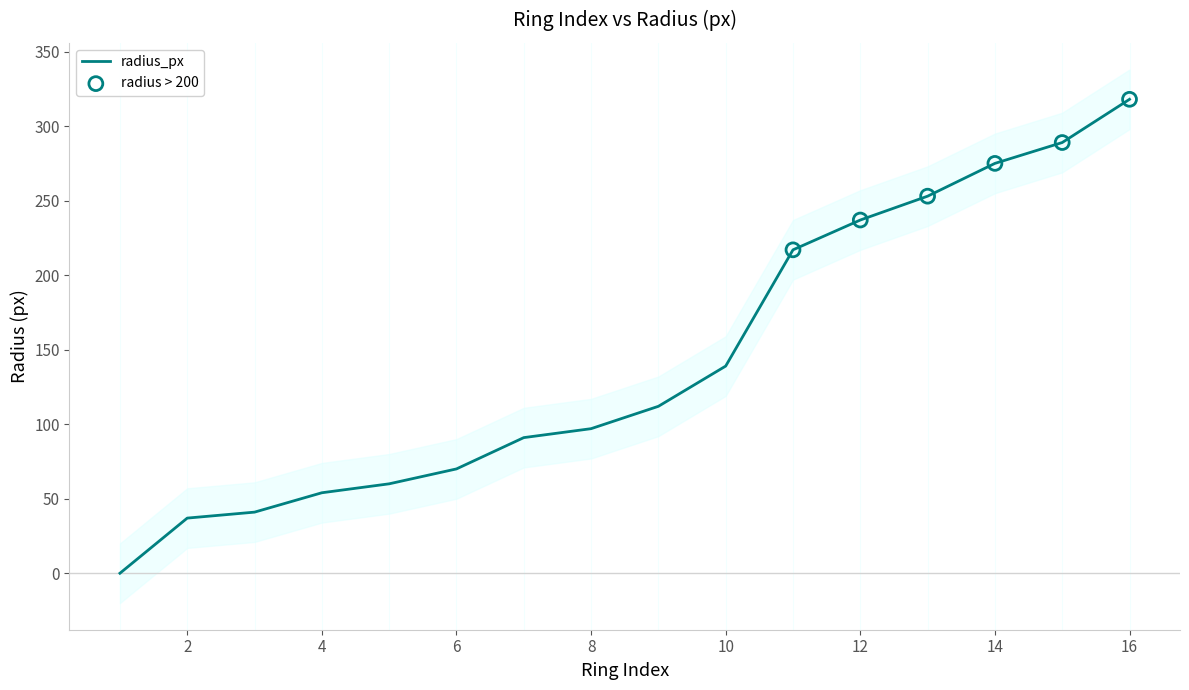

Approximately how many times larger is the value at 13 compared to 12?

1.1